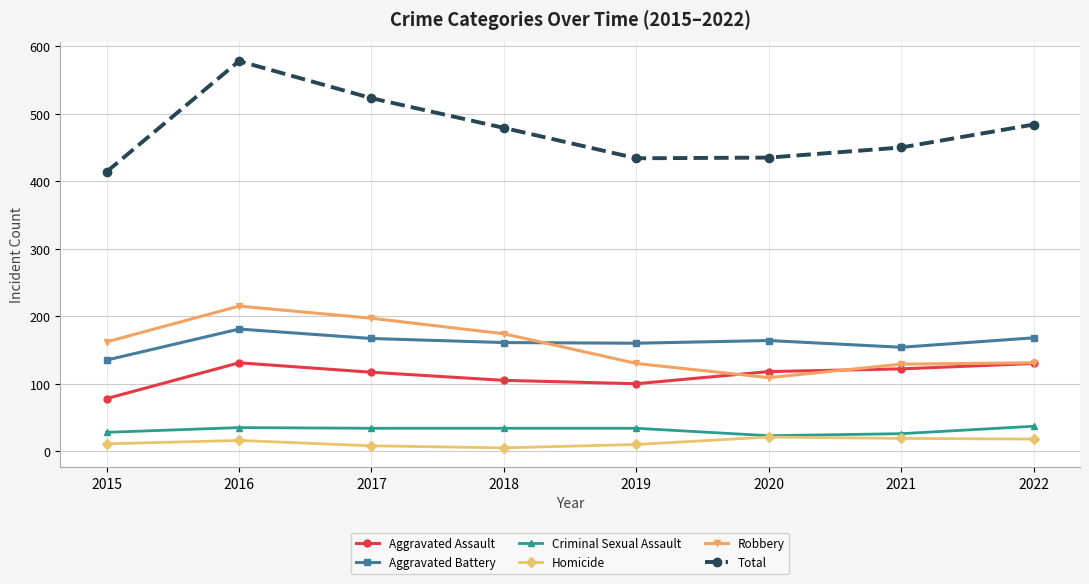

Count the number of data series in this chart.

6